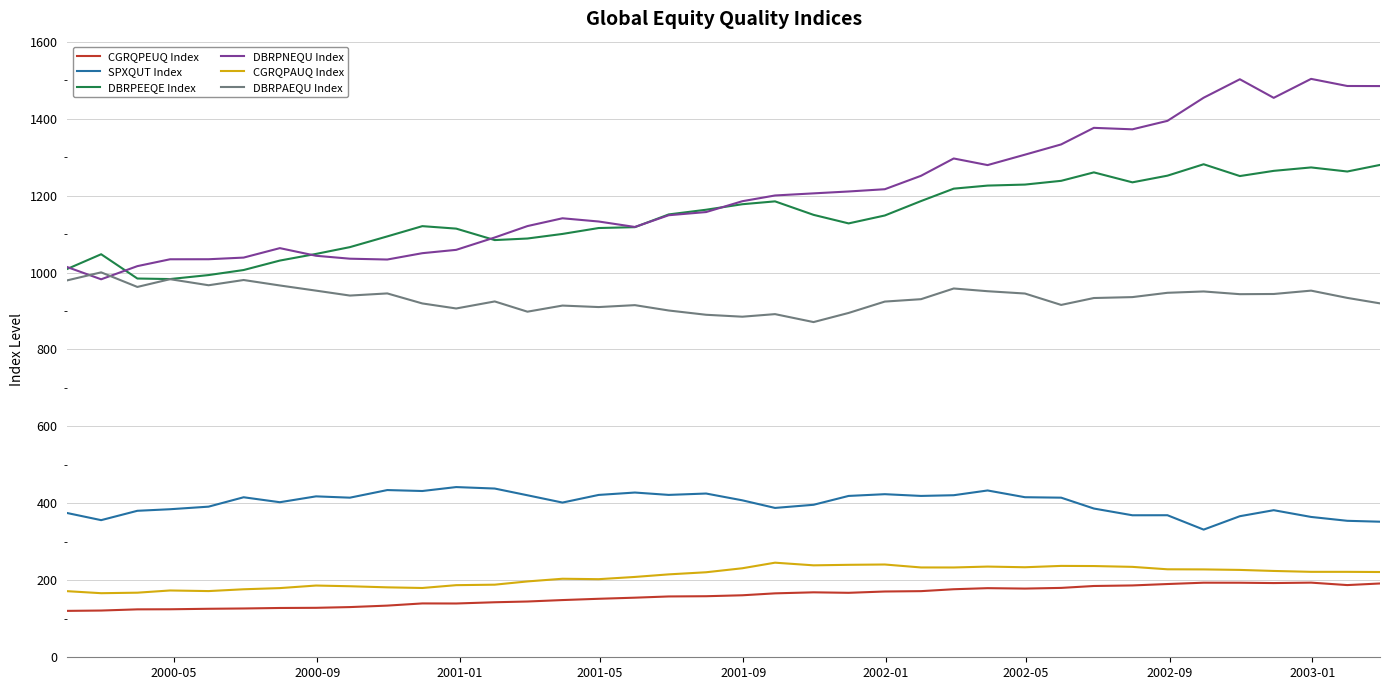

What is the highest value of the CGRQPAUQ Index series?

245.9